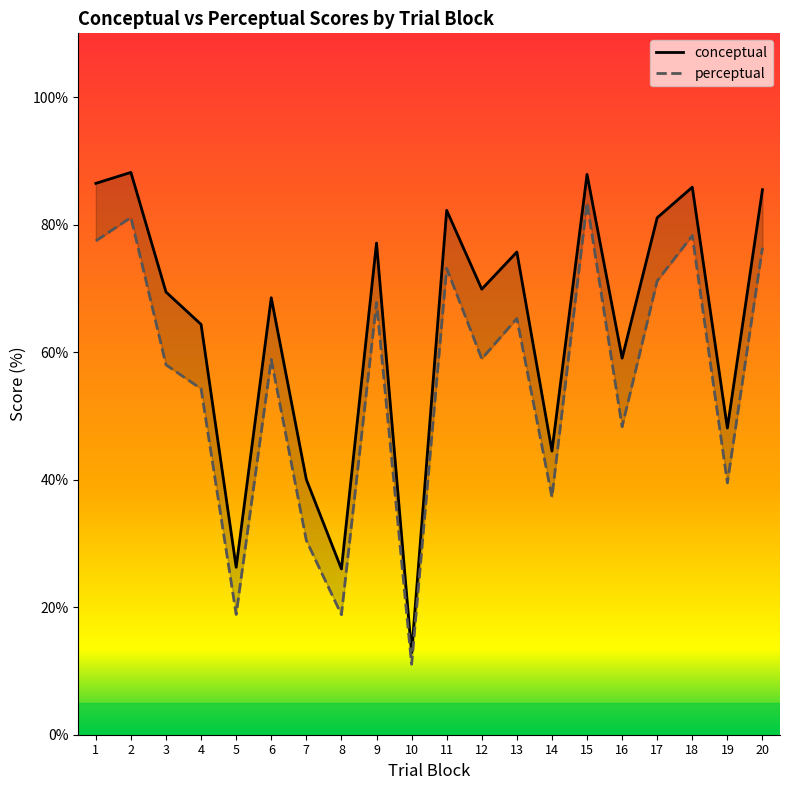

List the series in order of their peak value, lowest first.

perceptual, conceptual